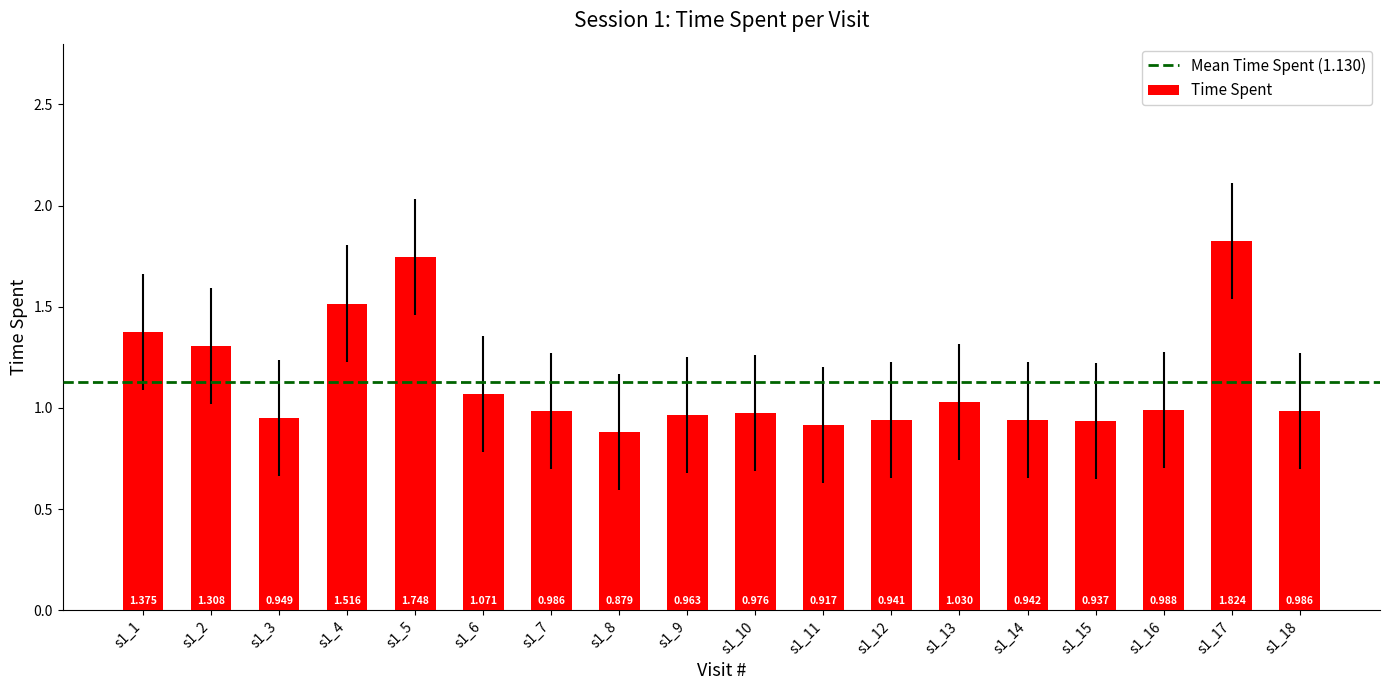

Reading right to left, what are all the values shown in this chart?

1.0	1.8	1.0	0.9	0.9	1.0	0.9	0.9	1.0	1.0	0.9	1.0	1.1	1.7	1.5	0.9	1.3	1.4